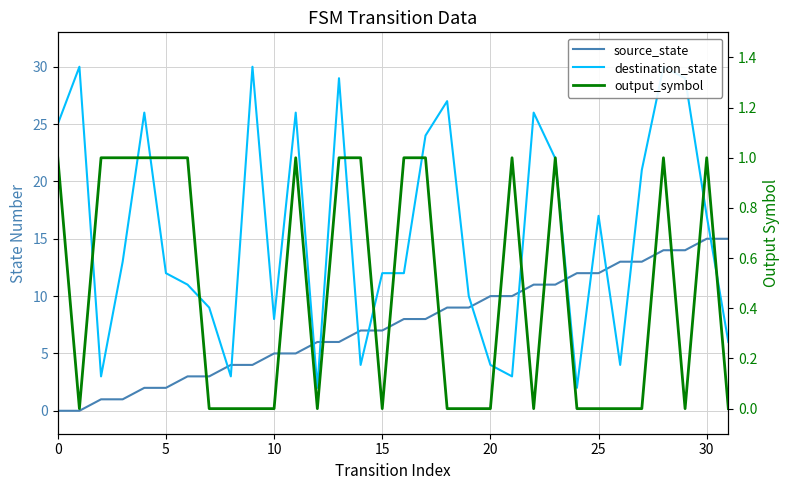

True or false: source_state has a value of 9 at 29.

False